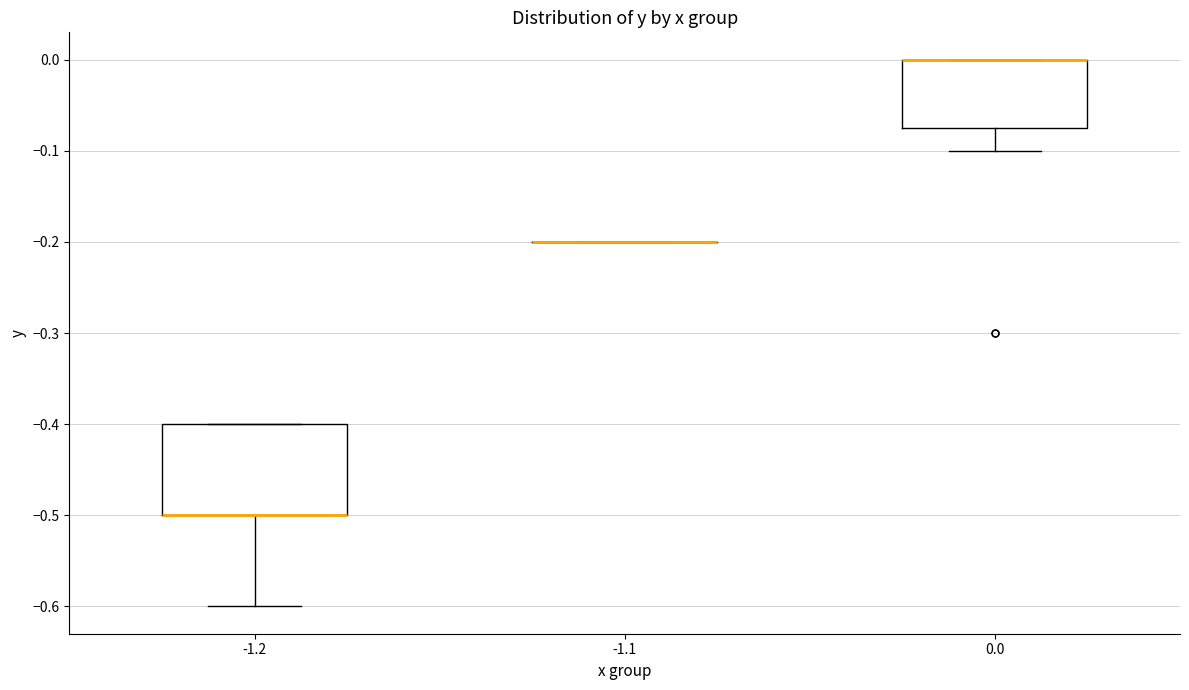

Which box is the tallest, from its lower edge to its upper edge?

-1.2